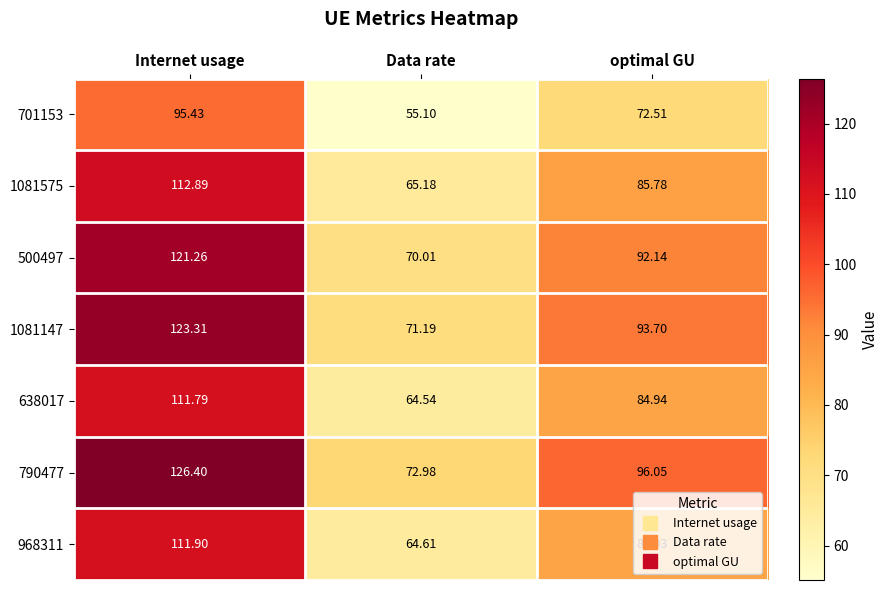

At which label does 790477 first exceed 96?

Internet usage